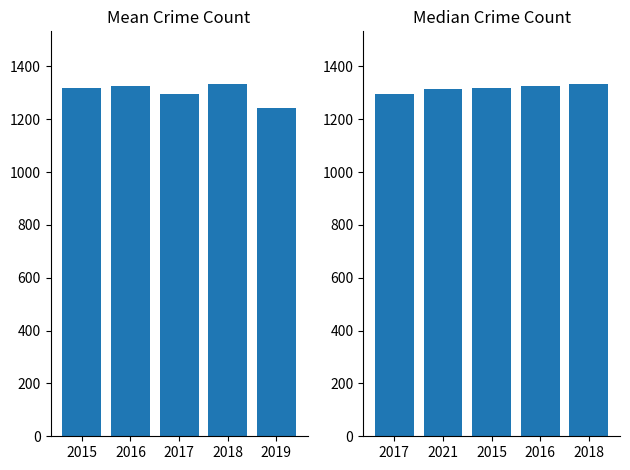

True or false: Mean Crime Count has a value of 694 at 2015.

False